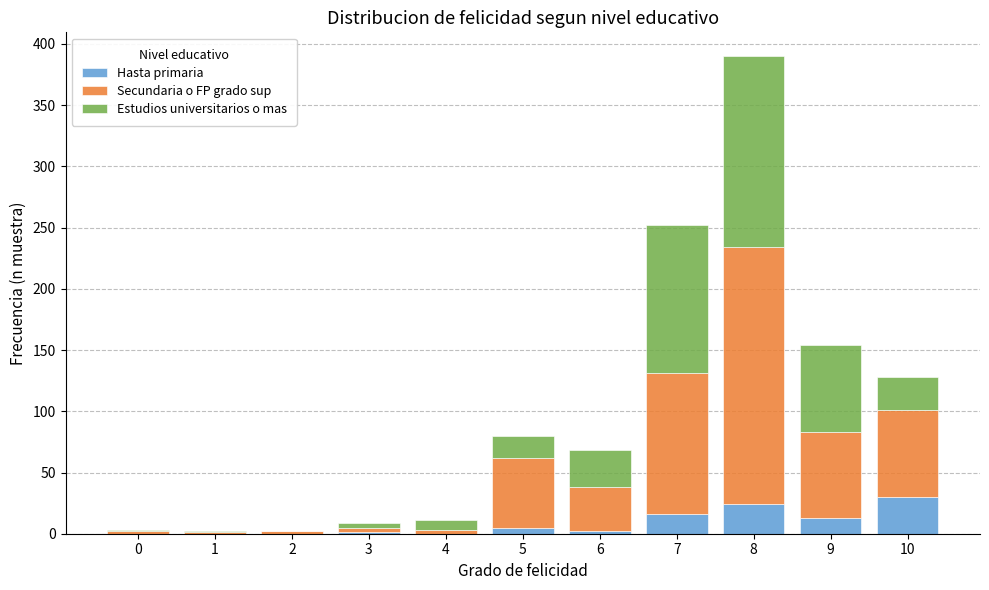

The Hasta primaria series shows 0 at 0. True or false?

True